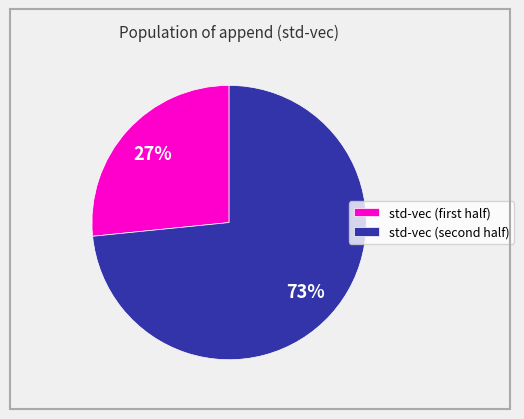

Which category has the smallest portion of the pie?

std-vec (first half)